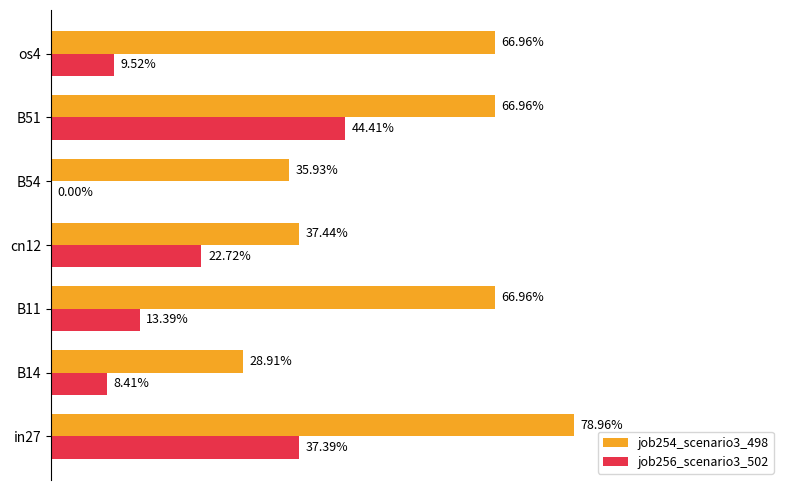

Which series has the largest range (max minus min)?

job254_scenario3_498